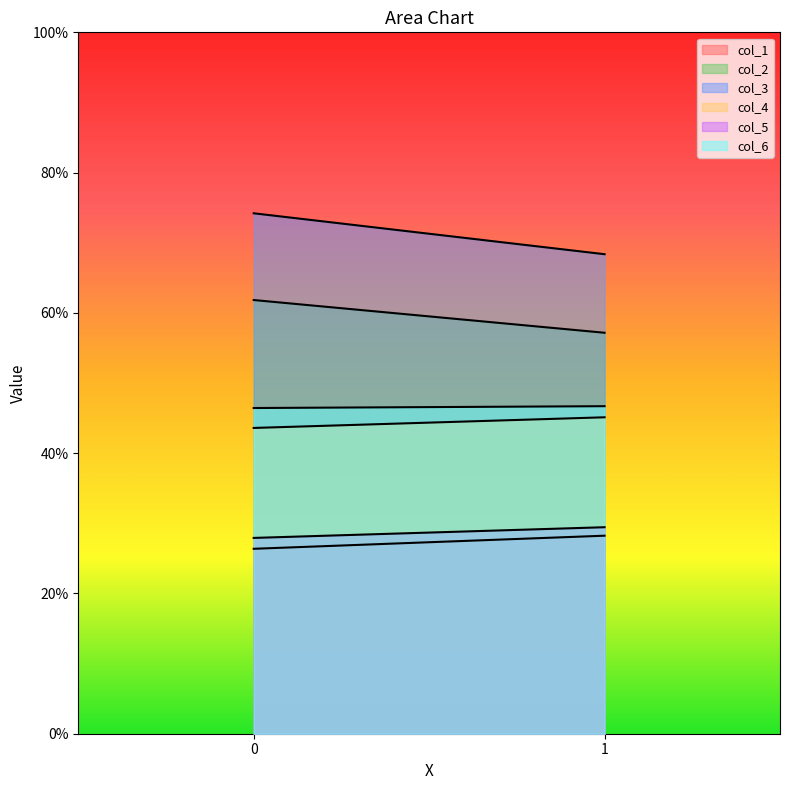

Reading right to left, list all the values displayed in this chart.

col_1: 28.2	26.4
col_2: 57.2	61.8
col_3: 68.4	74.2
col_4: 45.1	43.6
col_5: 29.4	27.9
col_6: 46.7	46.4